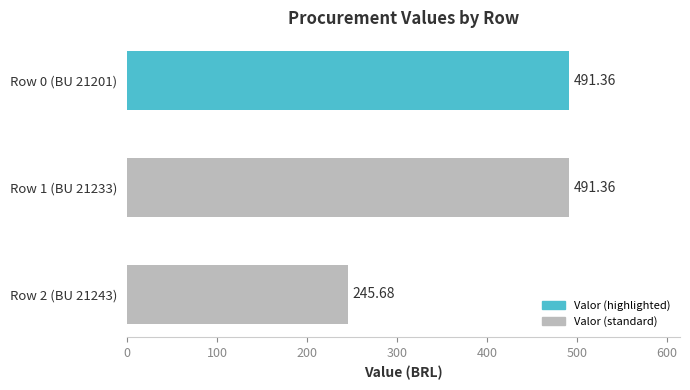

What is the difference between the values at Row 1 (BU 21233) and Row 2 (BU 21243)?

245.7